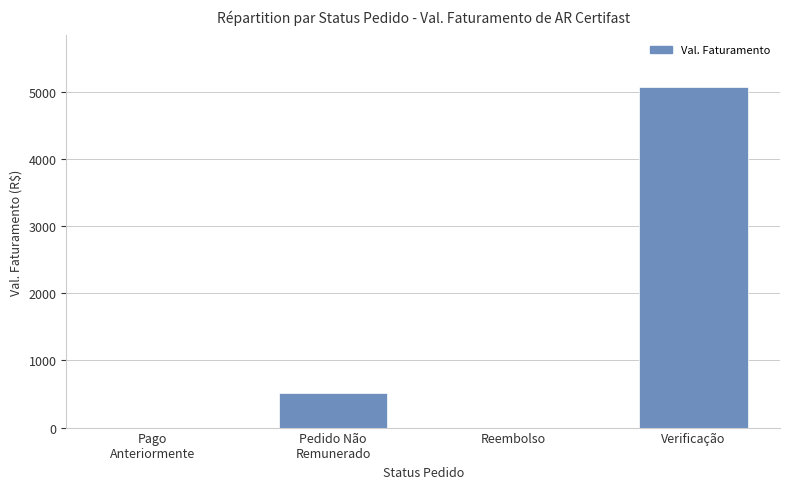

Reading left to right, what are all the values shown in this chart?

Pago
Anteriormente=0.0	Pedido Não
Remunerado=511.9	Reembolso=0.0	Verificação=5079.5